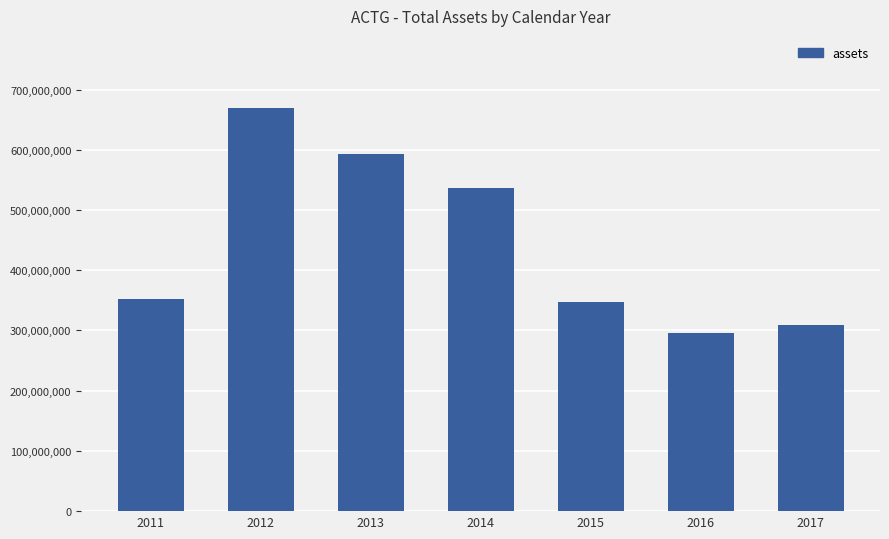

How many data points does each series have?

7